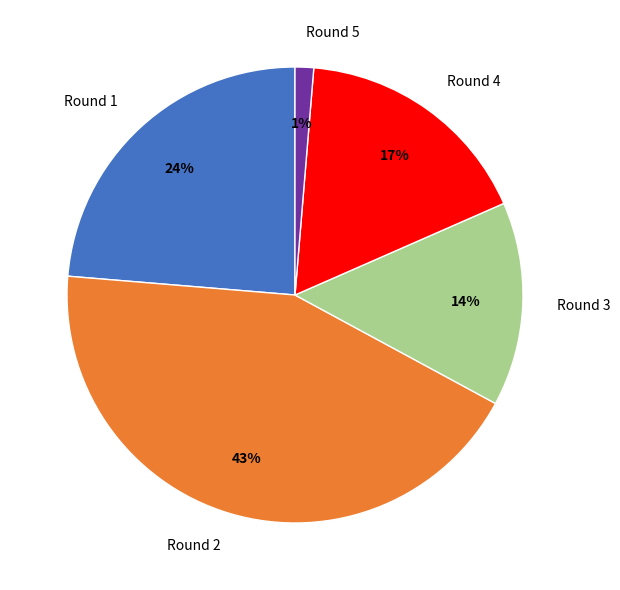

Which has a higher value, Round 4 or Round 3?

Round 4